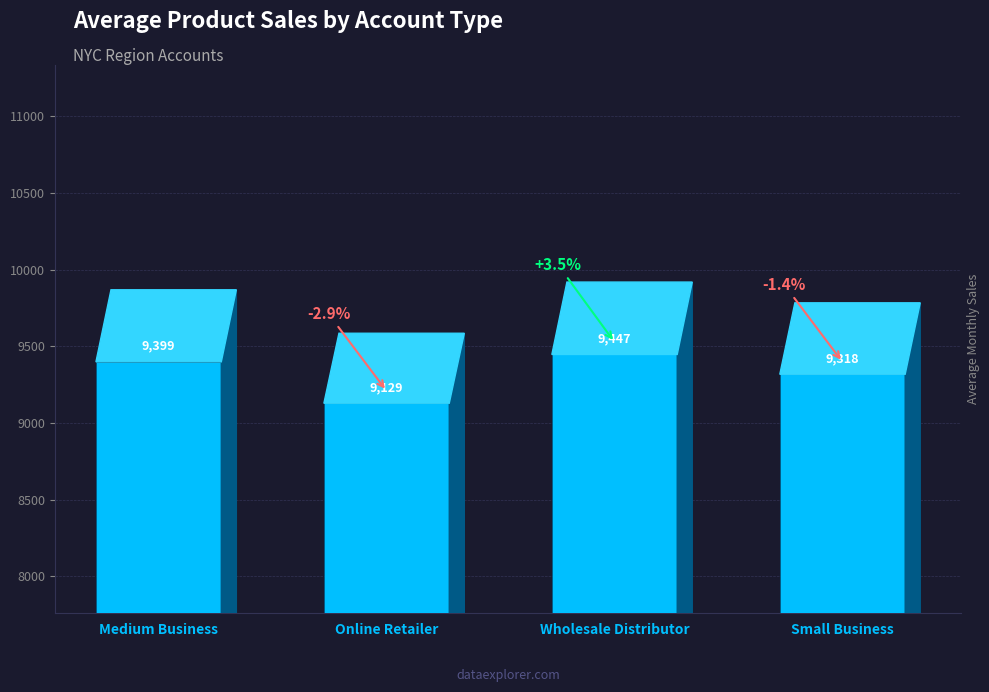

Reading left to right, extract all data points from this chart.

9399	9129	9447	9318